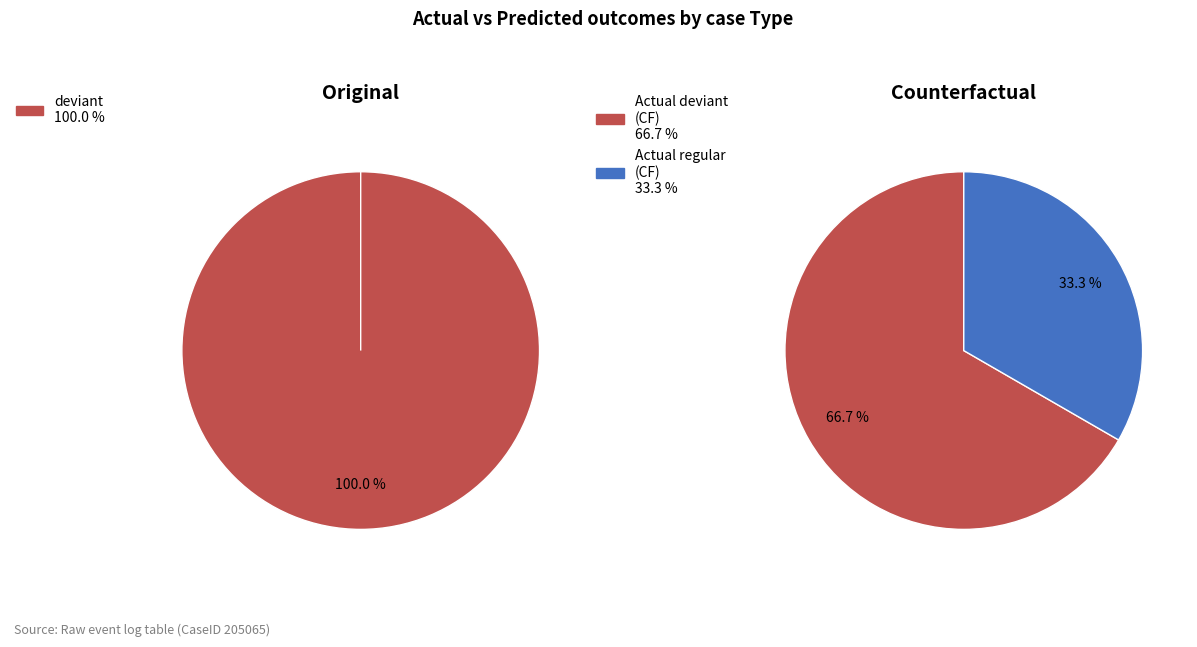

Count the number of slices in the pie.

2